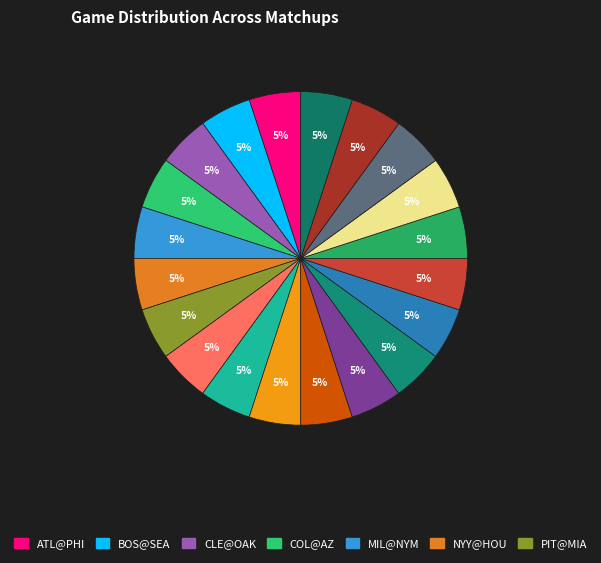

Rank the categories by value from lowest to highest.

TOR@TB, BOS@SEA, SF@SD, ATL@PHI, CLE@OAK, MIL@NYM, PIT@MIA, STL@LAD, NYY@HOU, COL@AZ, SF@LAD, TOR@PHI, MIN@HOU, STL@MIL, PIT@CHC, MIA@WSH, SD@AZ, NYY@BOS, TB@NYM, LAA@BAL